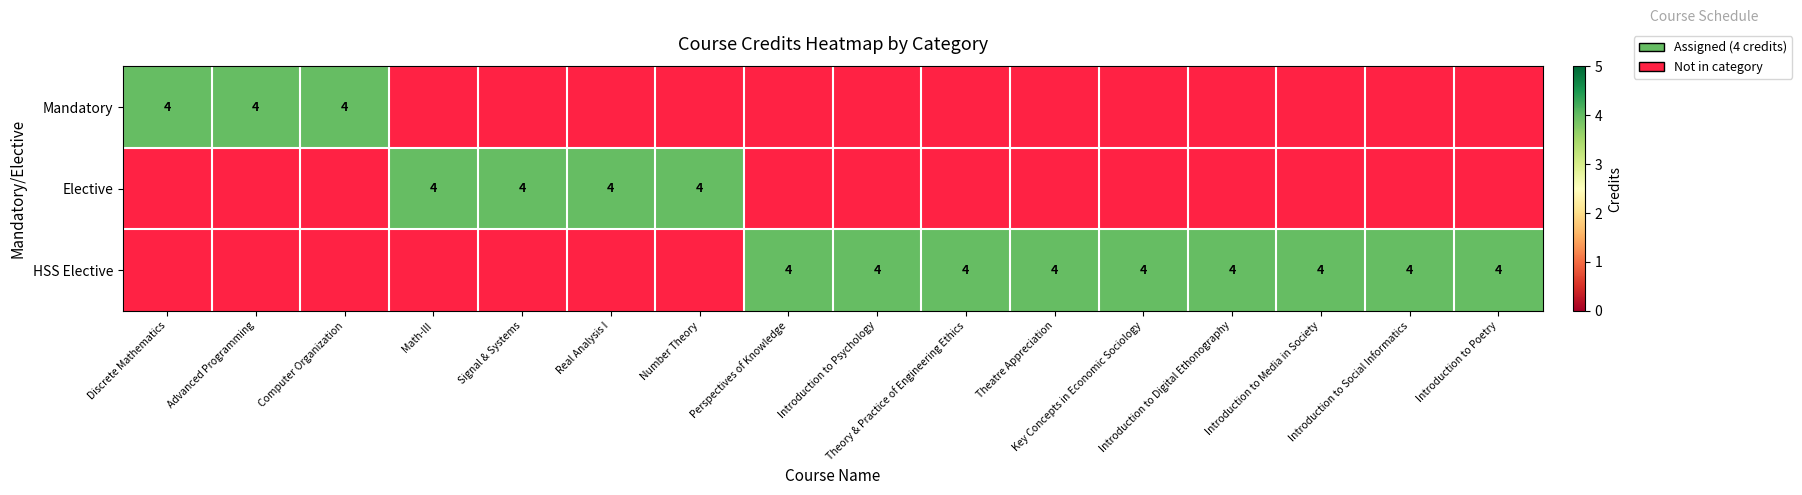

At how many categories does at least one series exceed 3?

16